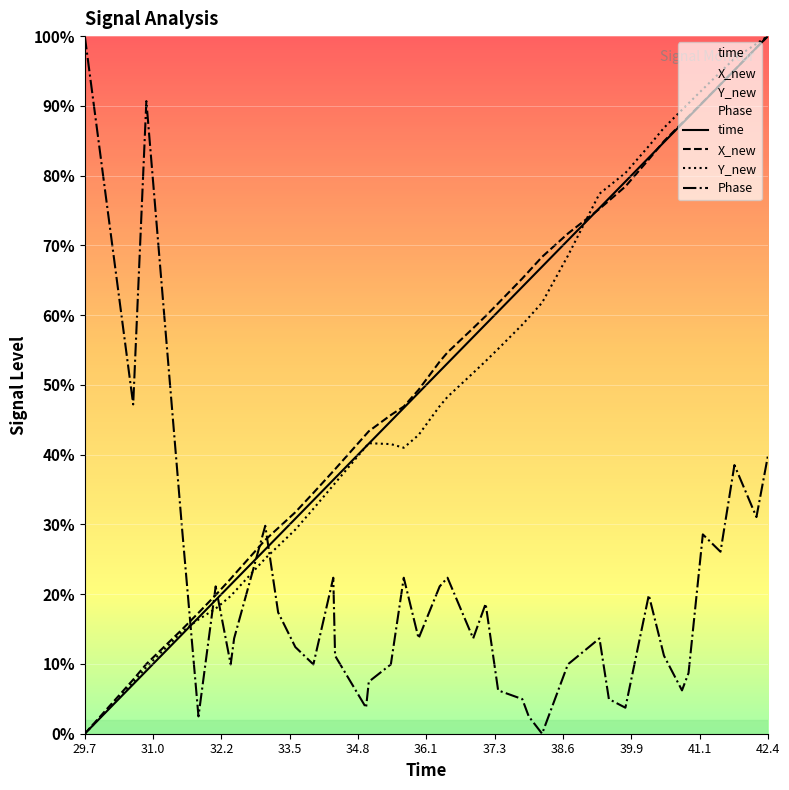

What value does the Phase series have at 29.7?

100.0